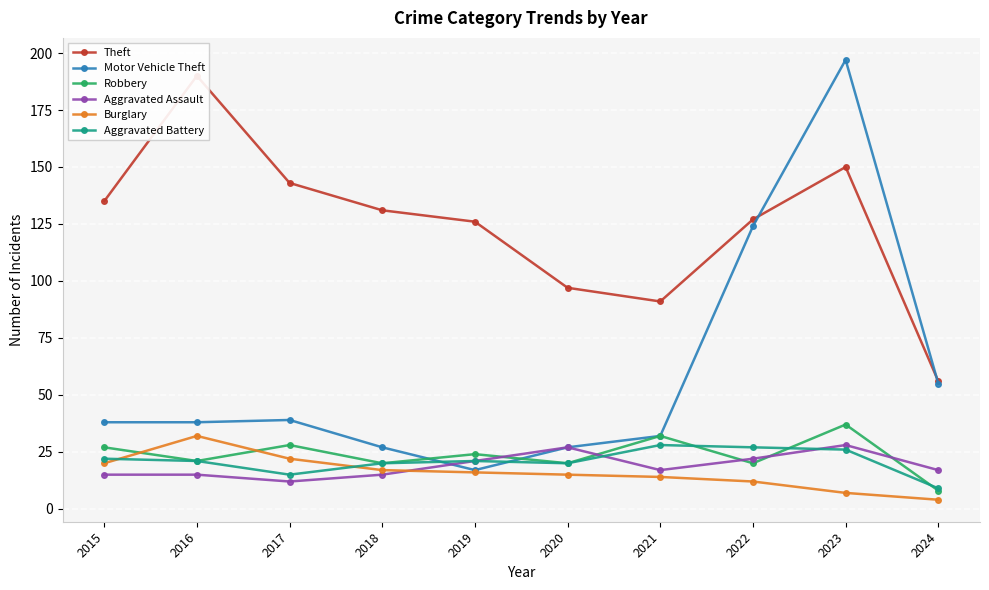

True or false: Burglary has more than 0 points higher than both neighbors.

True